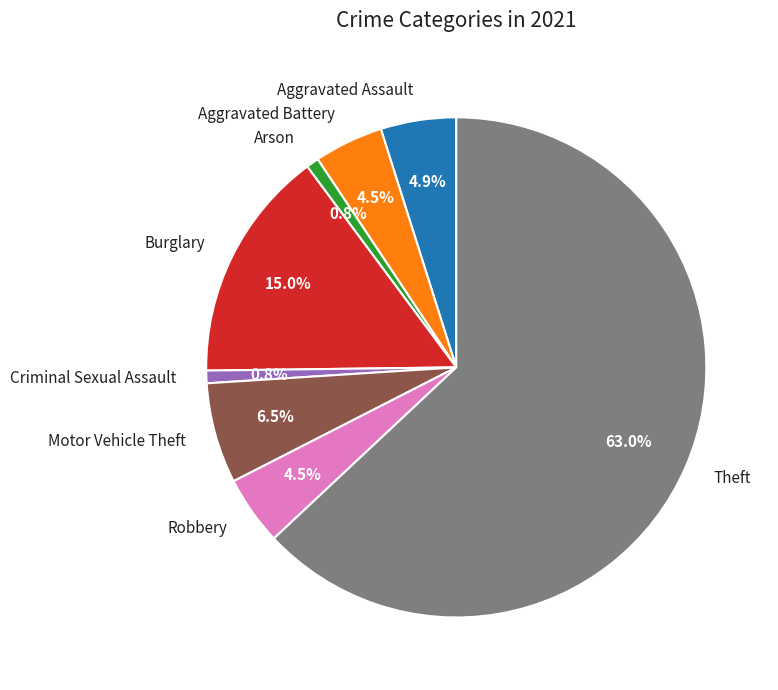

Between Burglary and Robbery, which is larger?

Burglary